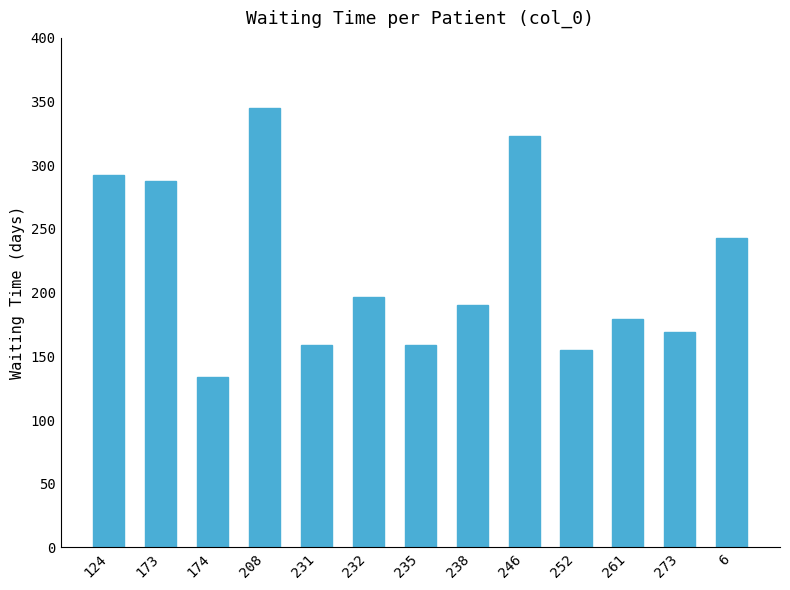

The chart shows a value of 208 at 235. True or false?

False